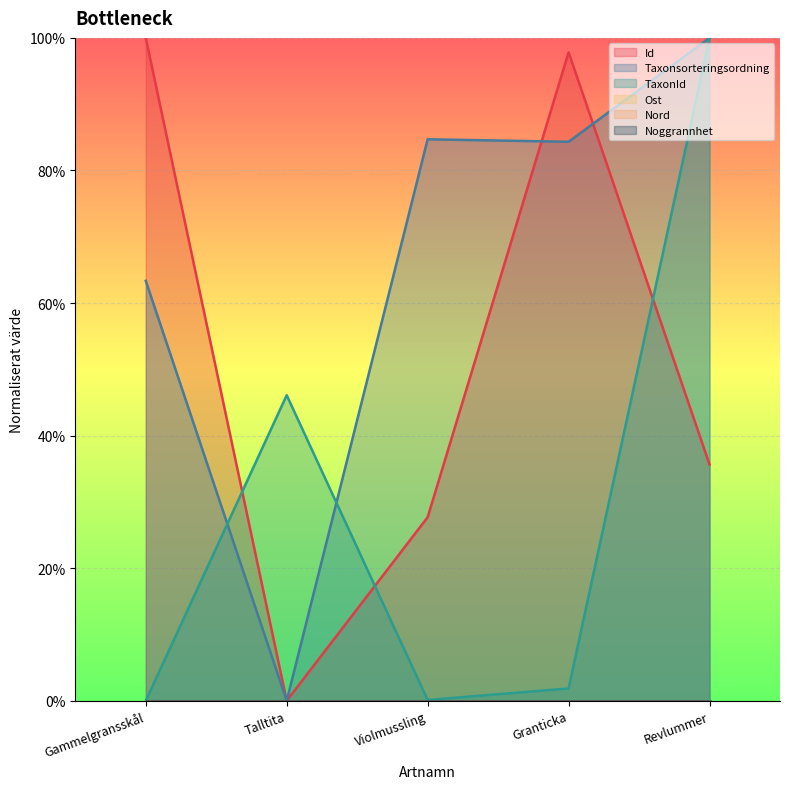

True or false: Id has more than 1 points higher than both neighbors.

False